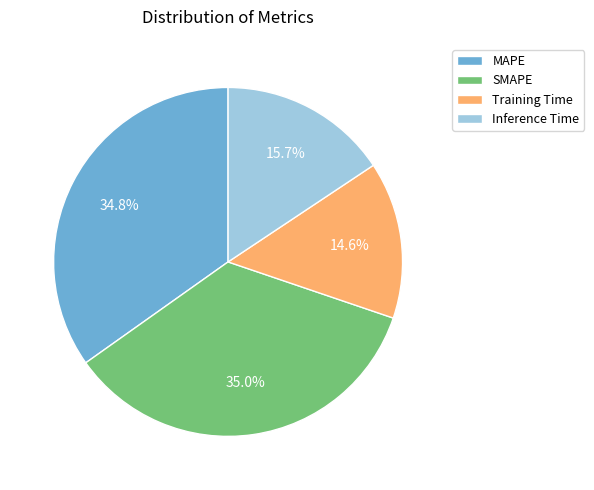

Is SMAPE the majority of the pie?

No